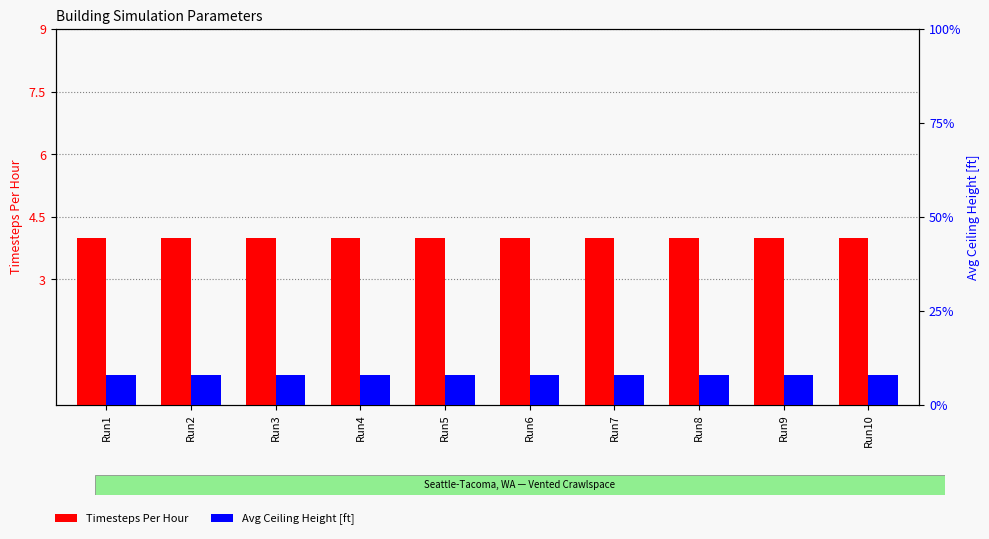

What is the average value of the Timesteps Per Hour series?

4